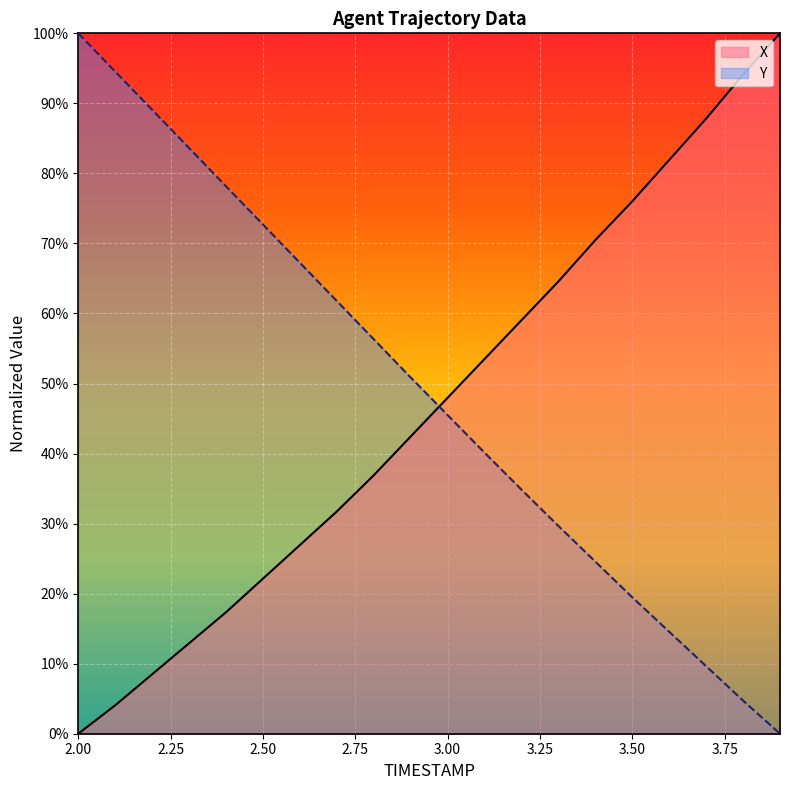

Does the chart display data point markers on the line(s)?

No